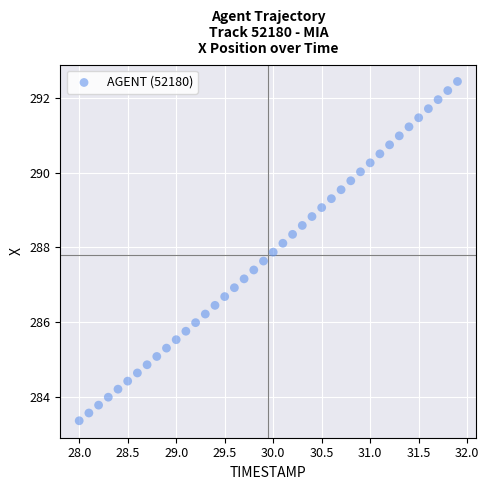

What is the range of X values (max minus min)?

3.9